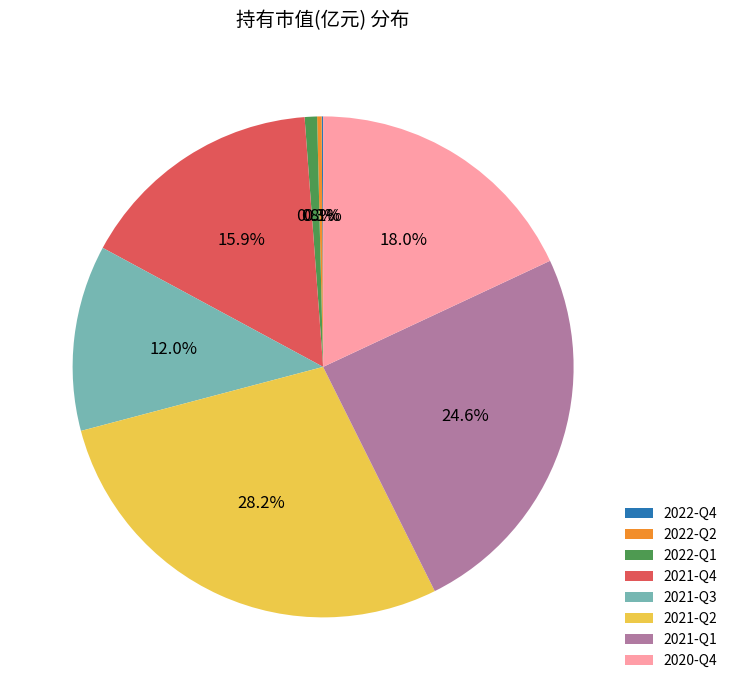

What is the total percentage of 2021-Q2 and 2022-Q2?

28.5%